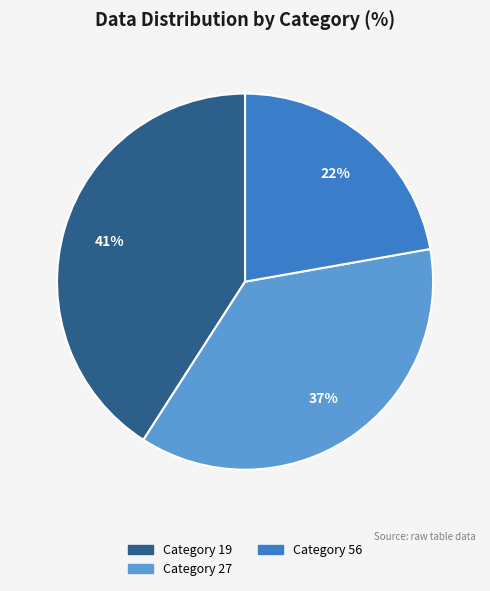

To the nearest percent, what is the difference between the largest and smallest slice percentages?

19%